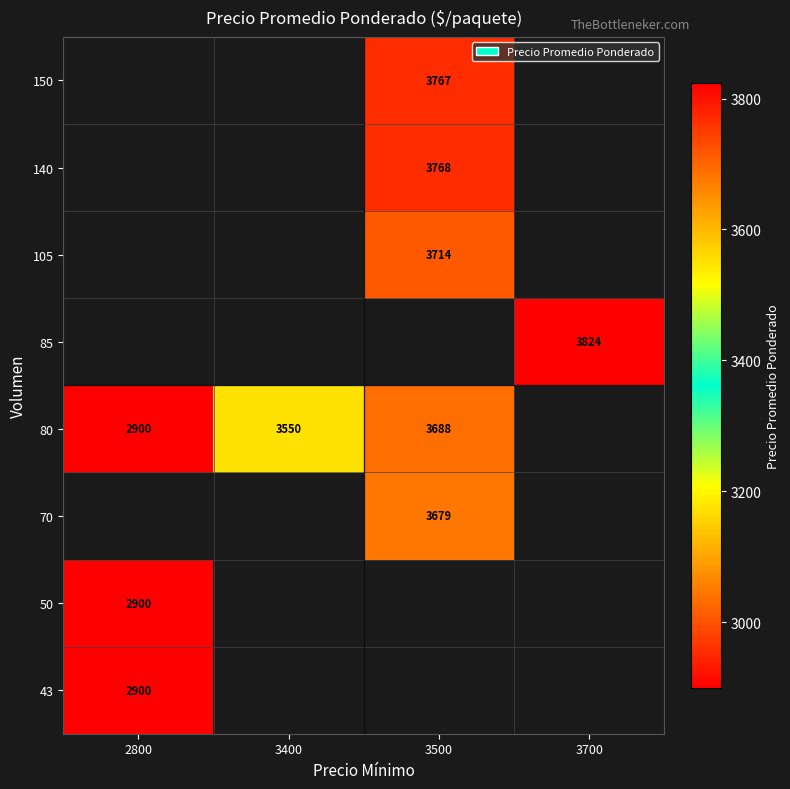

Which label corresponds to the smallest value in the chart?

2800